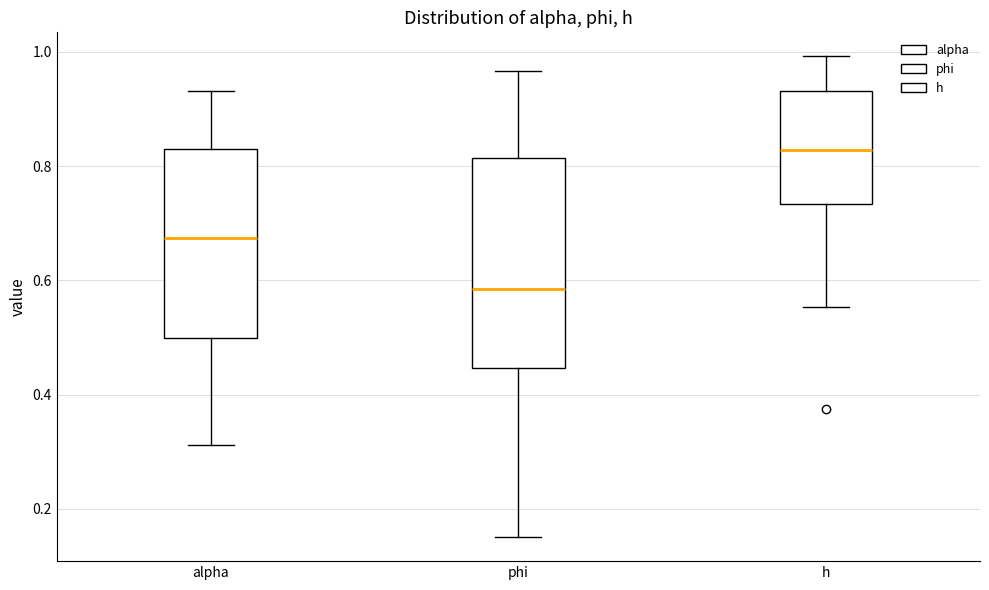

Comparing the boxes themselves (not the whiskers), which one is the tallest?

phi